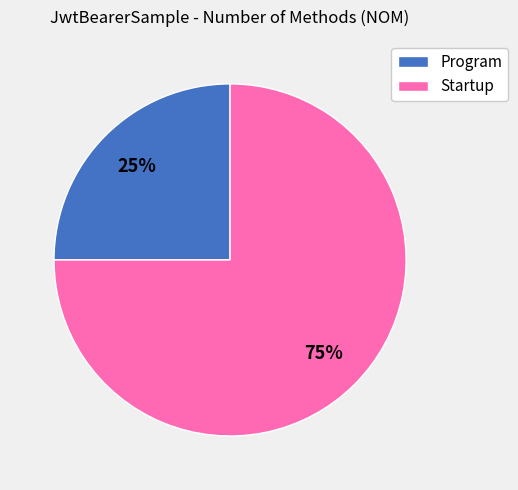

What is the smallest slice in the pie chart?

Program